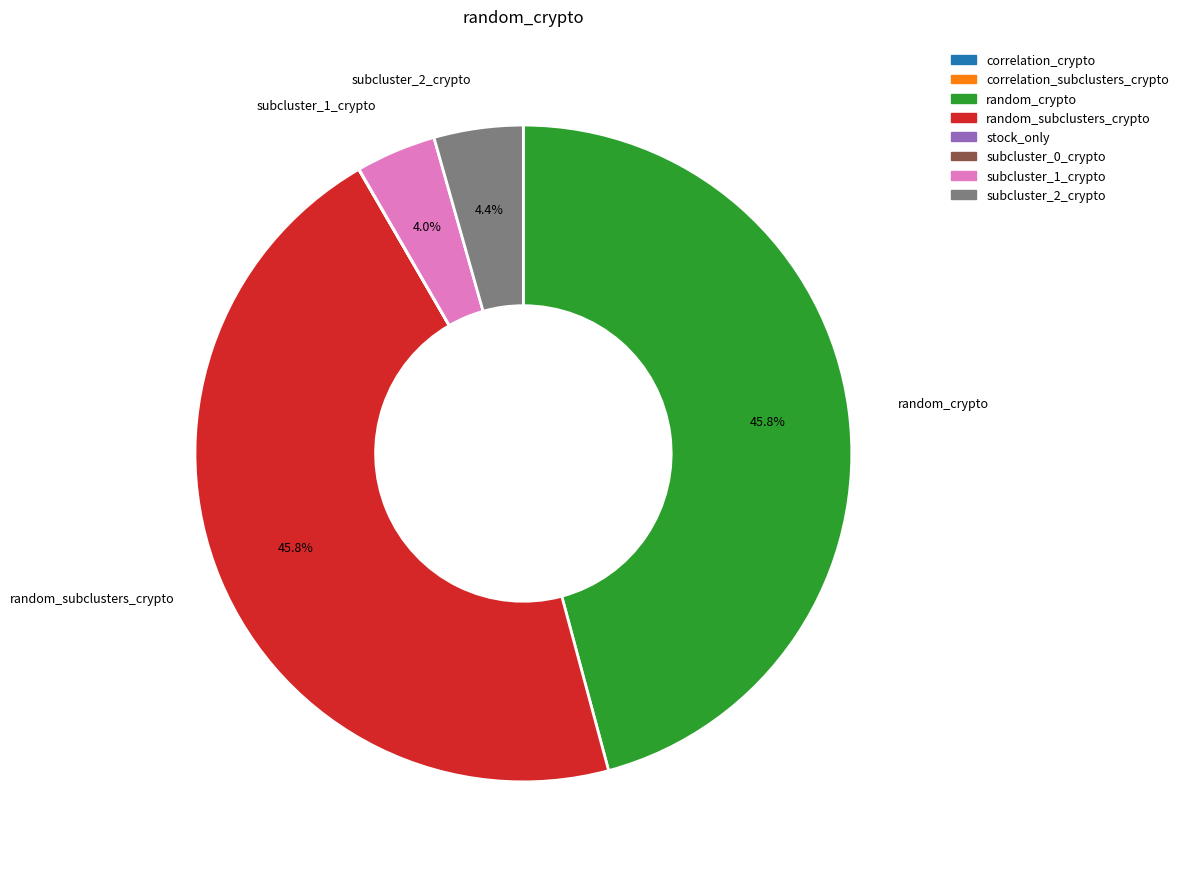

Which has a higher value, subcluster_1_crypto or random_crypto?

random_crypto